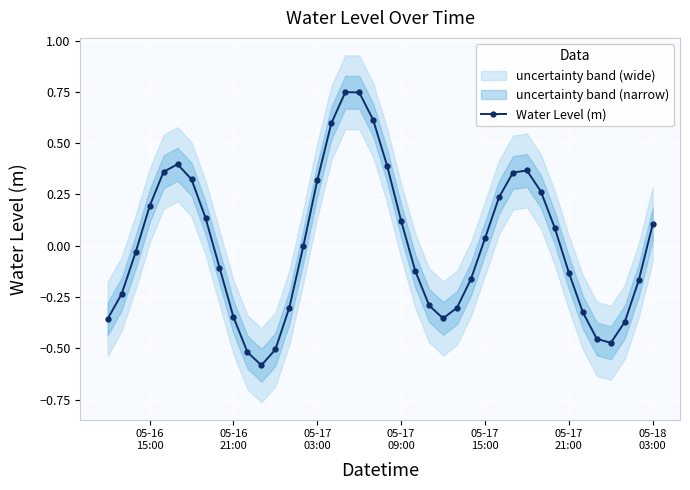

How many categories are shown in the chart?

40